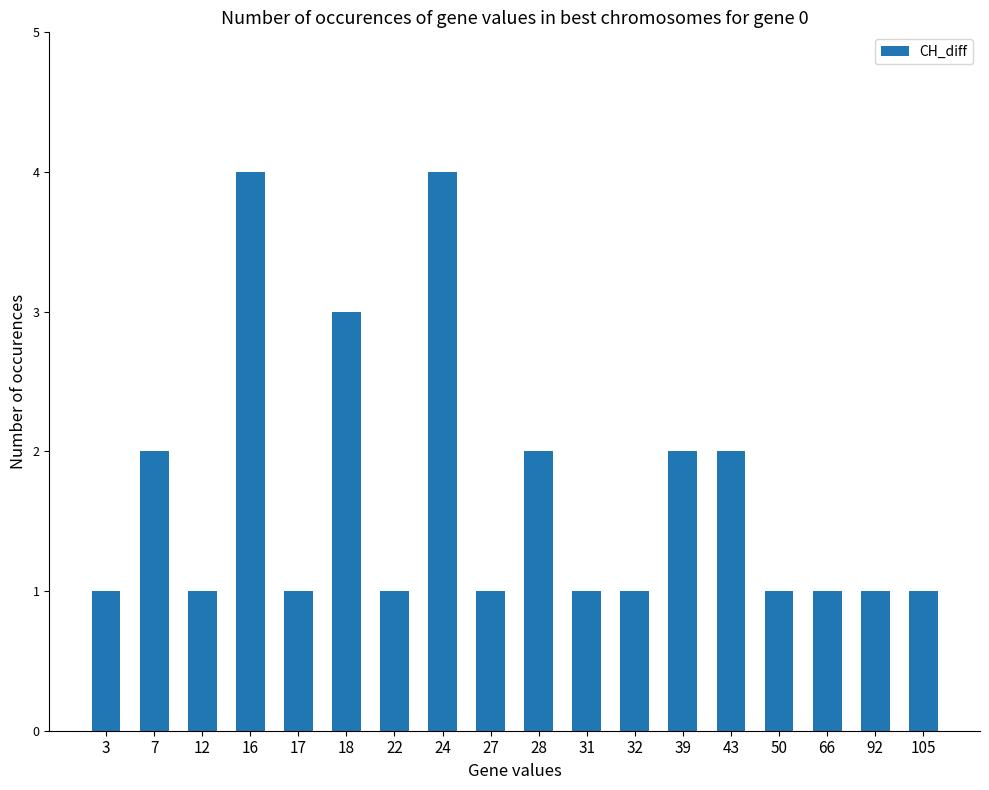

True or false: the data shows 1 at 22.

True